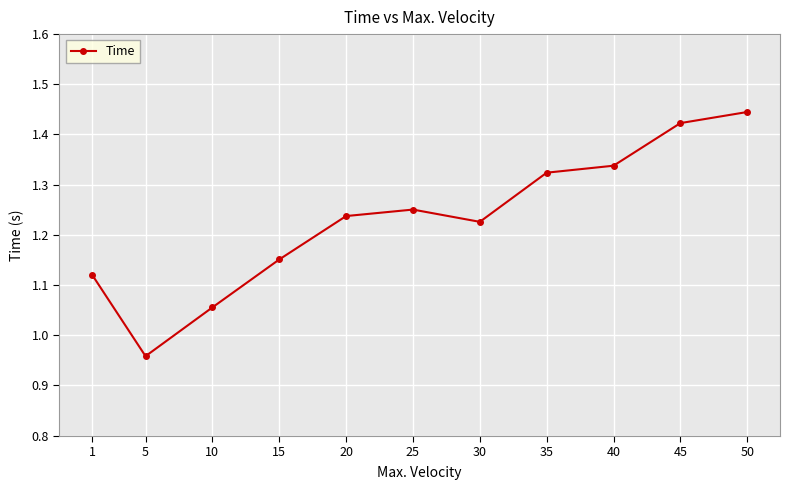

At which category does the data reach its first local peak?

25